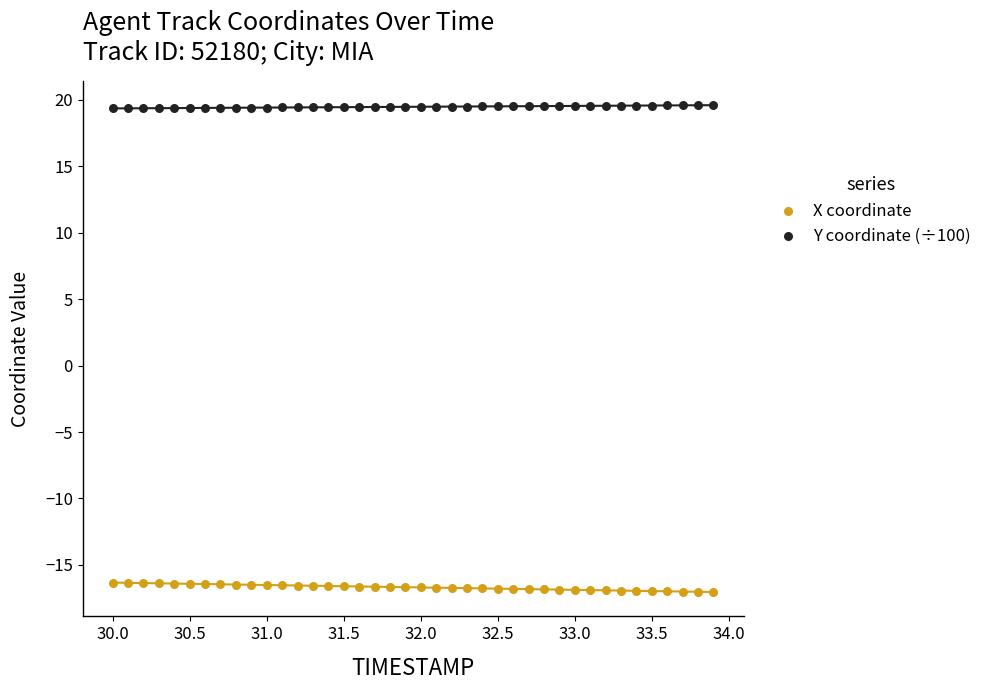

Across all data points, what is the range of X values (max minus min)?

3.9